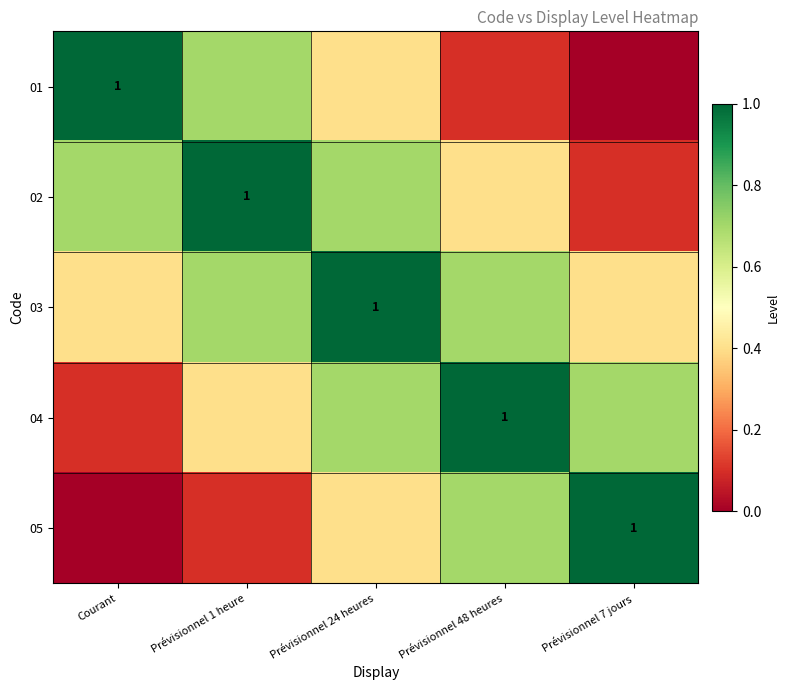

At Prévisionnel 24 heures, list the series in order from largest to smallest.

03, 02, 04, 01, 05